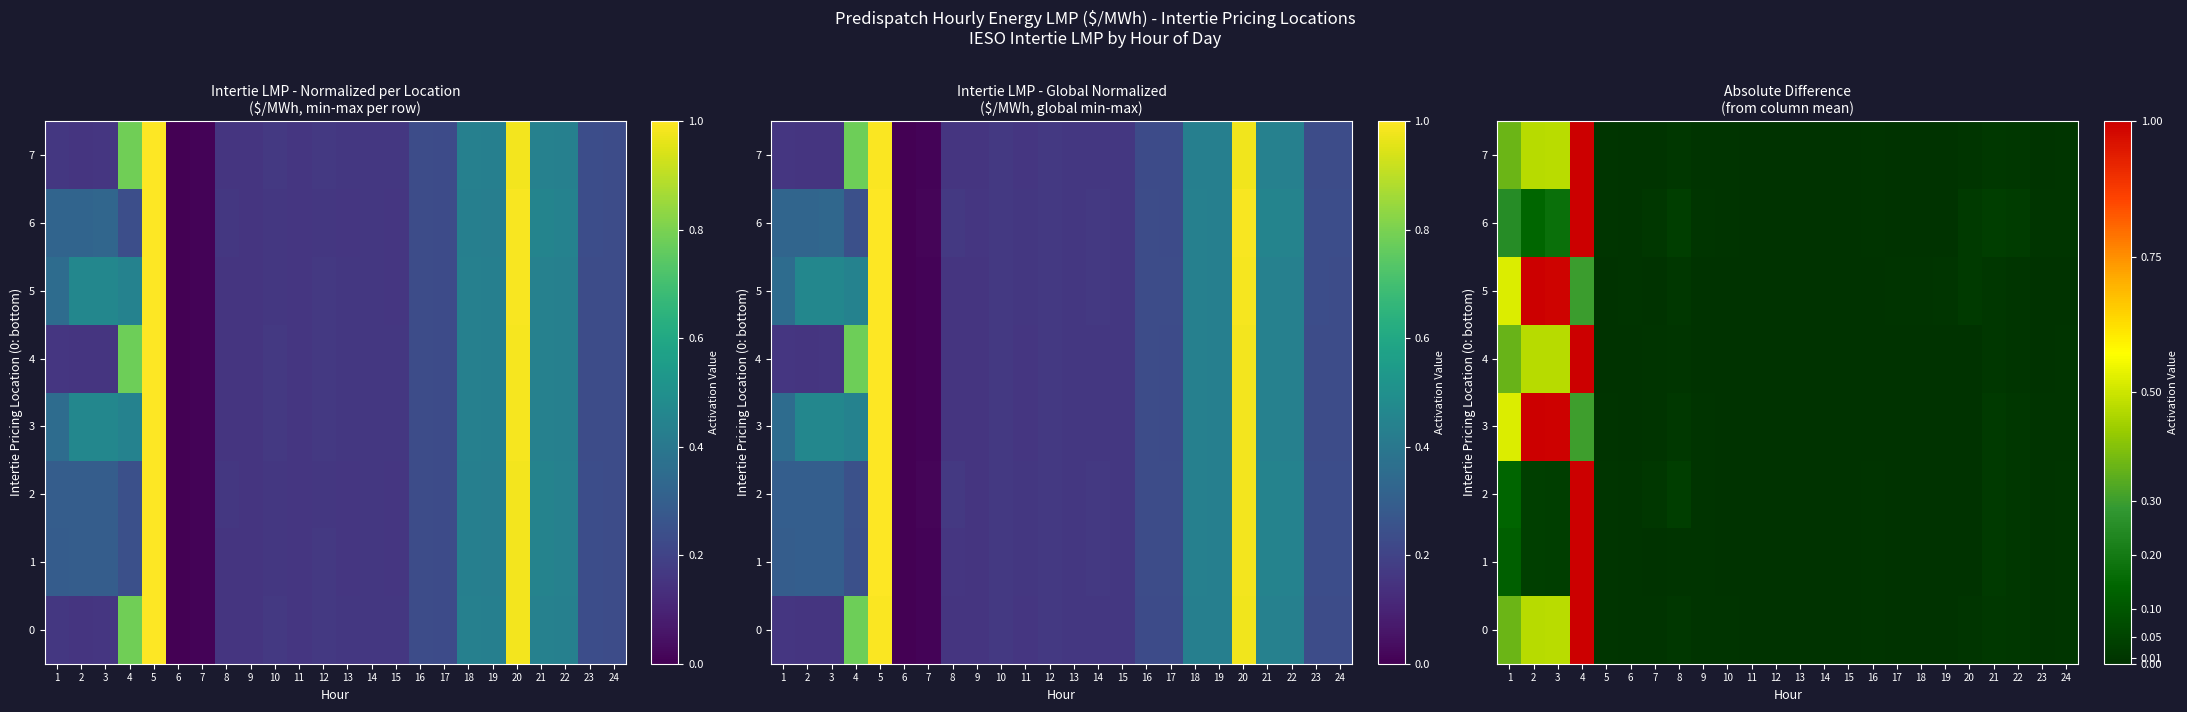

Which series changed the most between 10 and 19?

5